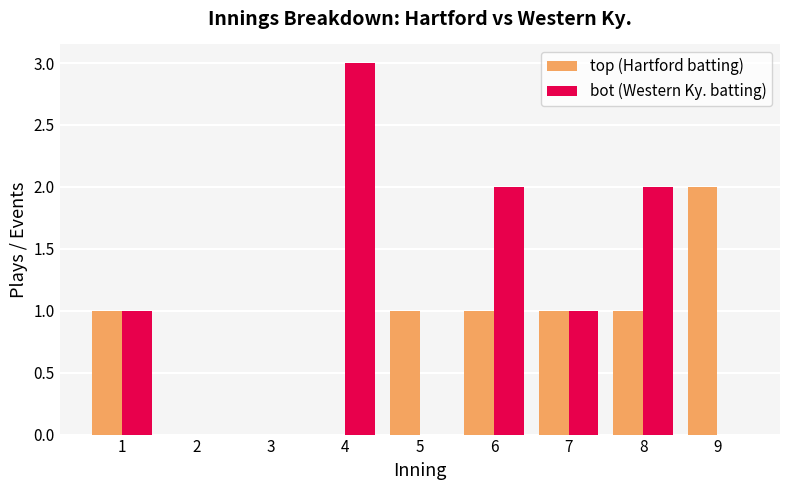

Reading left to right, extract all data points from this chart.

top (Hartford batting): 1	0	0	0	1	1	1	1	2
bot (Western Ky. batting): 1	0	0	3	0	2	1	2	0